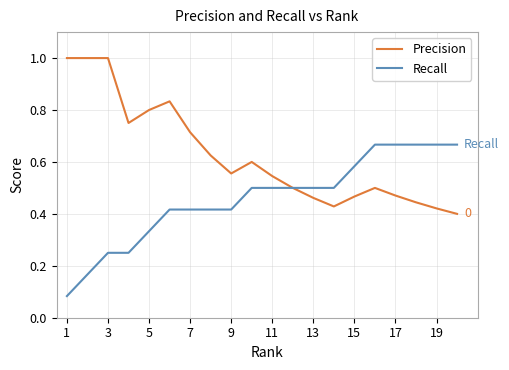

What is the maximum value for Precision?

1.0